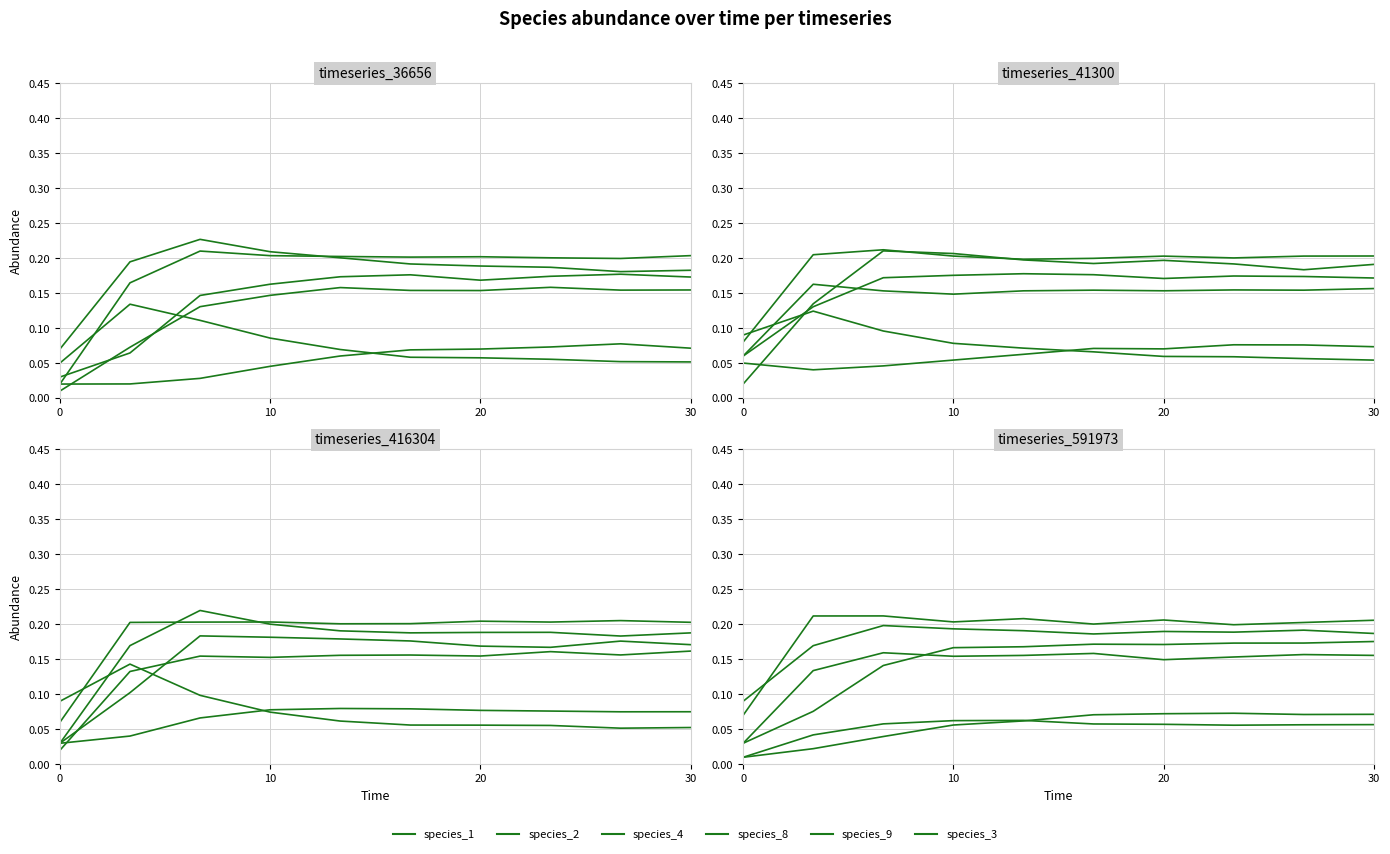

The species_2 series shows 0.3 at 30. True or false?

False